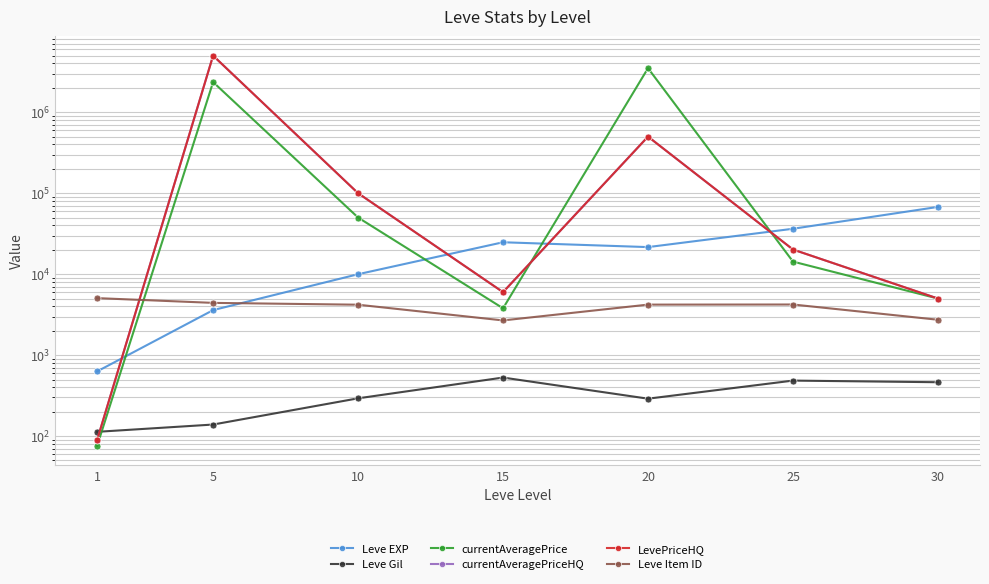

What is the sum of the Leve Item ID values at 20 and 15?

6894.0